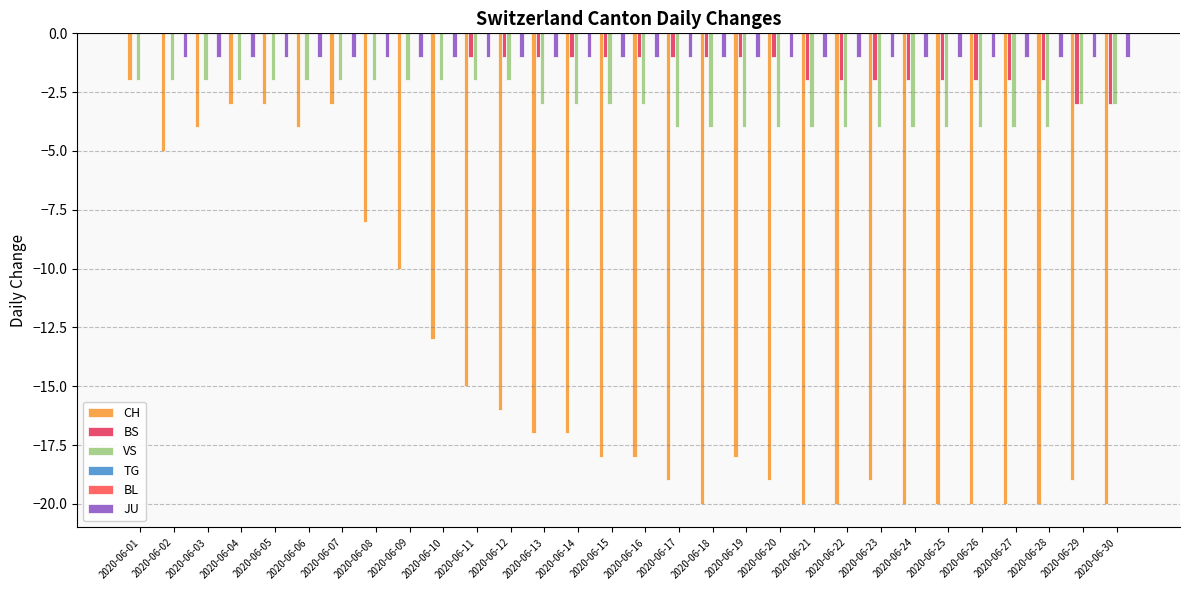

Reading left to right, extract all data points from this chart.

CH: -2	-5	-4	-3	-3	-4	-3	-8	-10	-13	-15	-16	-17	-17	-18	-18	-19	-20	-18	-19	-20	-20	-19	-20	-20	-20	-20	-20	-19	-20
BS: 0	0	0	0	0	0	0	0	0	0	-1	-1	-1	-1	-1	-1	-1	-1	-1	-1	-2	-2	-2	-2	-2	-2	-2	-2	-3	-3
VS: -2	-2	-2	-2	-2	-2	-2	-2	-2	-2	-2	-2	-3	-3	-3	-3	-4	-4	-4	-4	-4	-4	-4	-4	-4	-4	-4	-4	-3	-3
TG: 0	0	0	0	0	0	0	0	0	0	0	0	0	0	0	0	0	0	0	0	0	0	0	0	0	0	0	0	0	0
BL: 0	0	0	0	0	0	0	0	0	0	0	0	0	0	0	0	0	0	0	0	0	0	0	0	0	0	0	0	0	0
JU: 0	-1	-1	-1	-1	-1	-1	-1	-1	-1	-1	-1	-1	-1	-1	-1	-1	-1	-1	-1	-1	-1	-1	-1	-1	-1	-1	-1	-1	-1